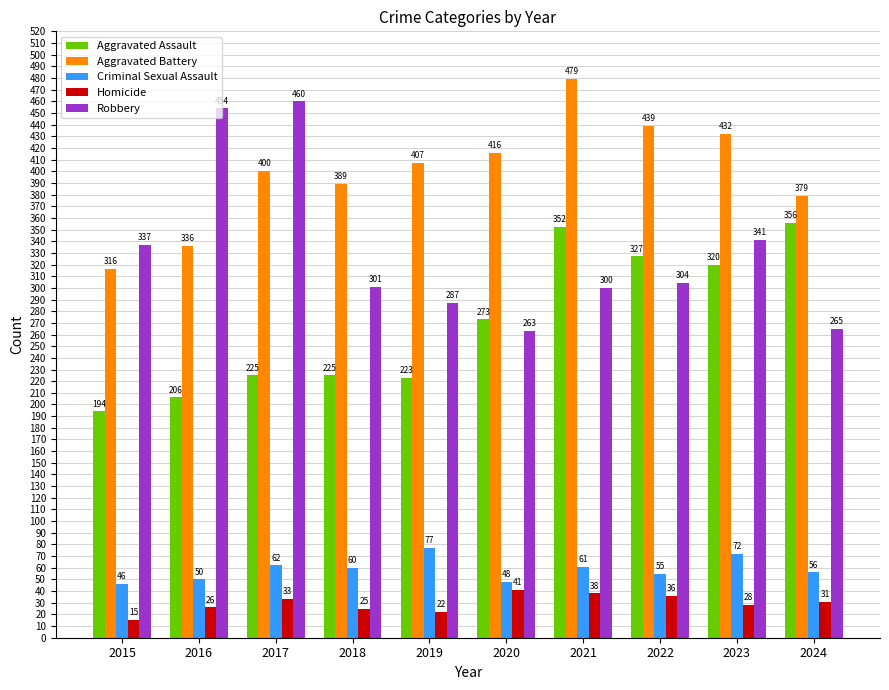

Does the chart contain any negative values?

No